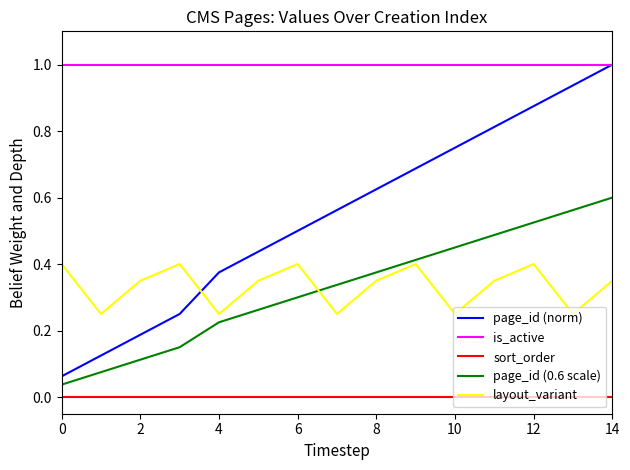

Does the chart have visible grid lines?

No